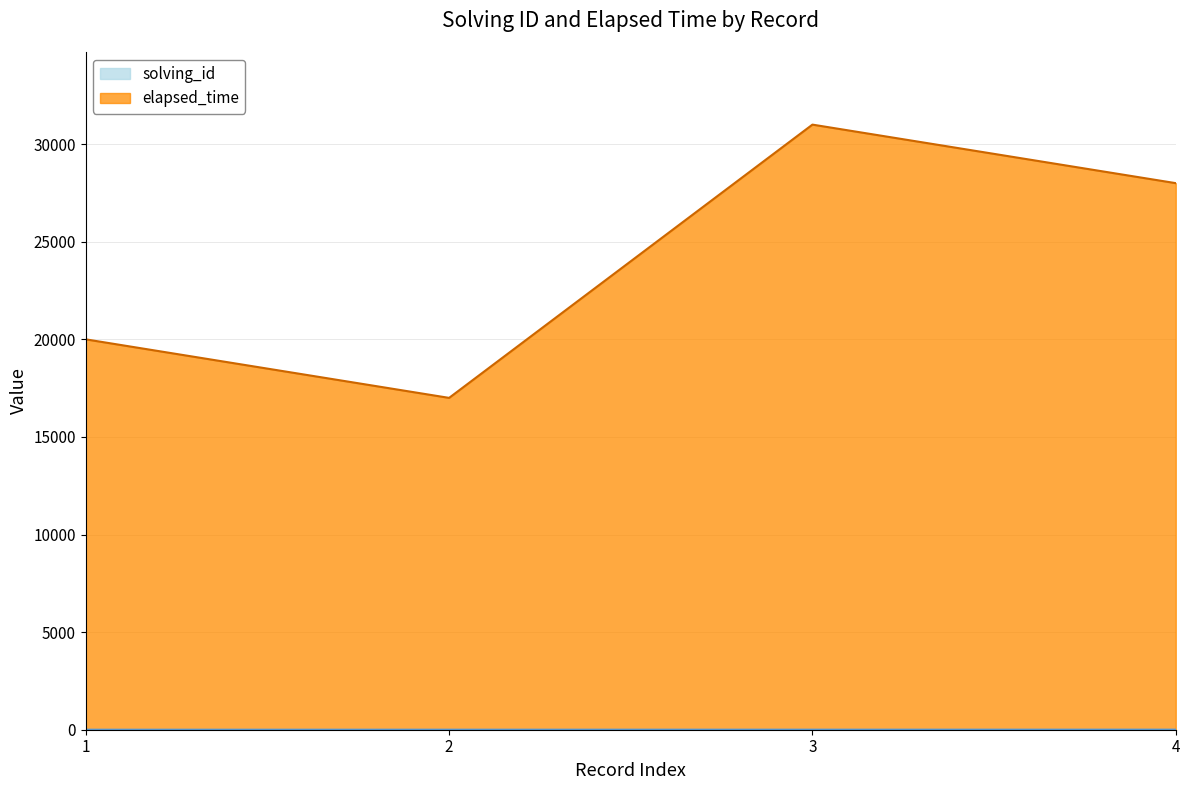

Reading left to right, transcribe all the data shown in this chart.

solving_id: 1	2	3	4
elapsed_time: 20001	17002	31003	28004